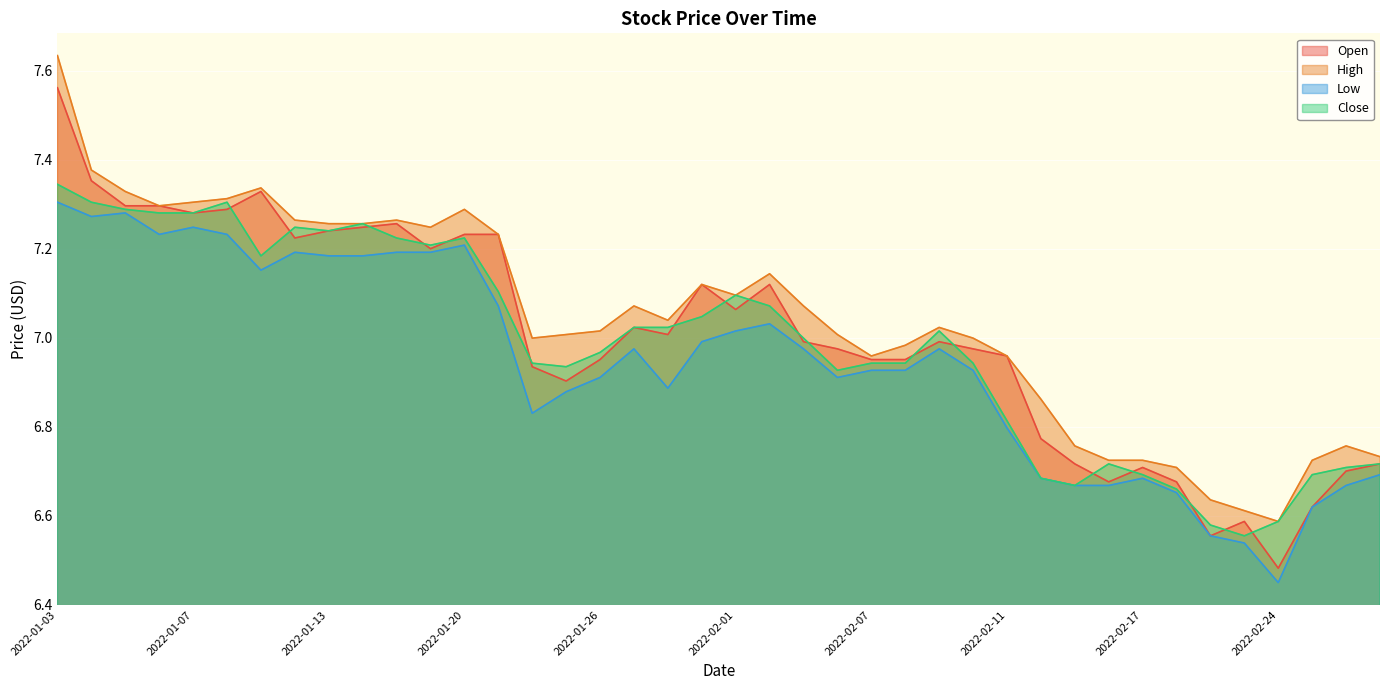

Which series changed the most between 2022-01-26 and 2022-02-08?

High